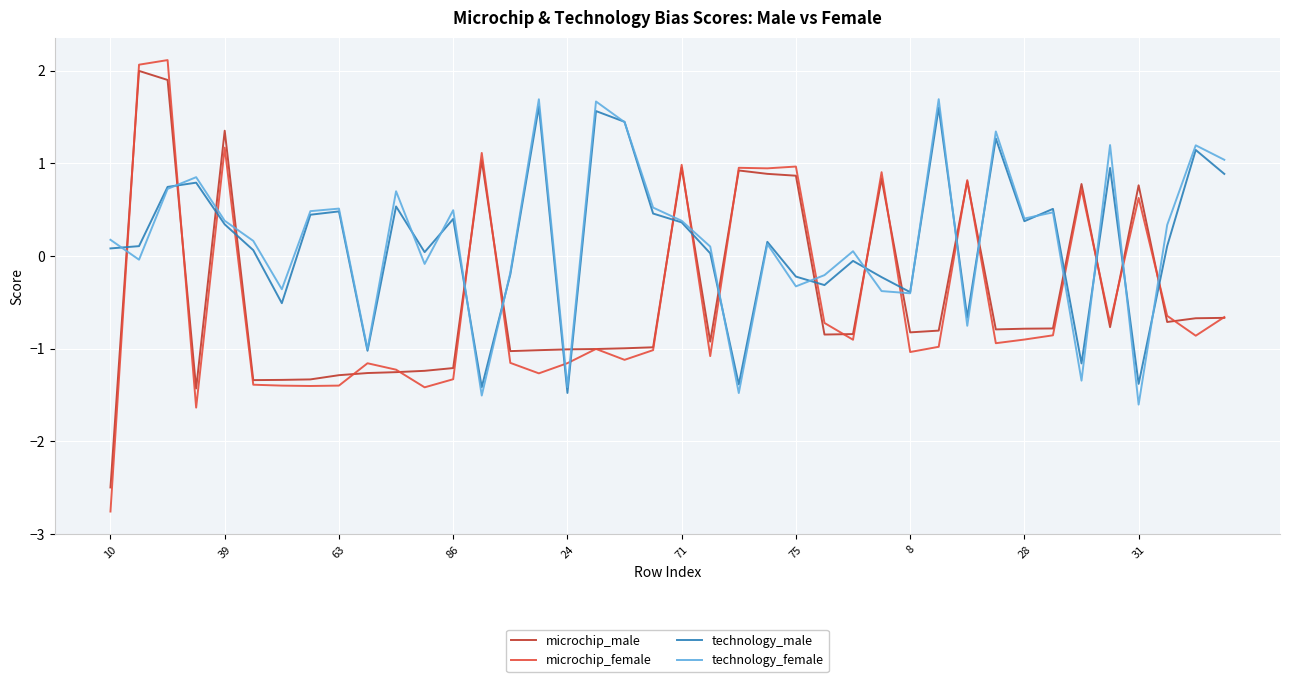

How many lines are shown in the chart?

4